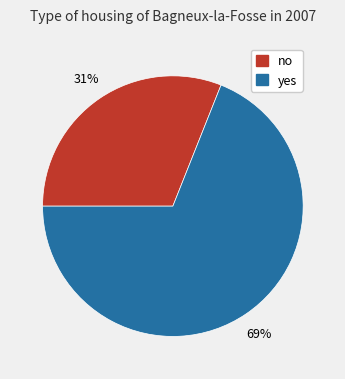

How many segments does this pie chart have?

2